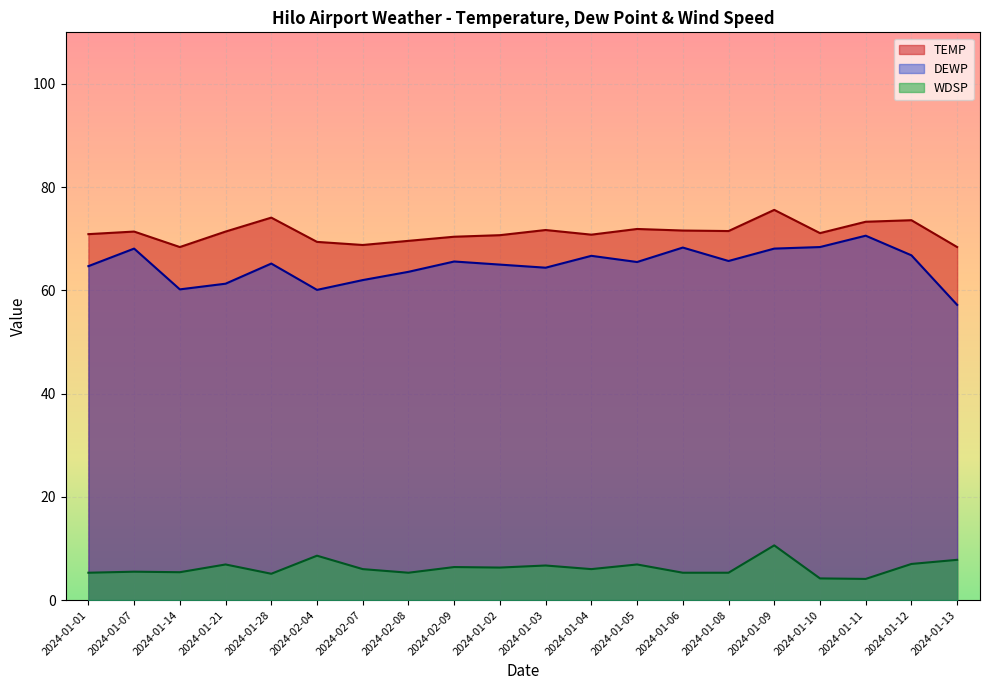

What value does the TEMP series have at 2024-01-03?

71.7